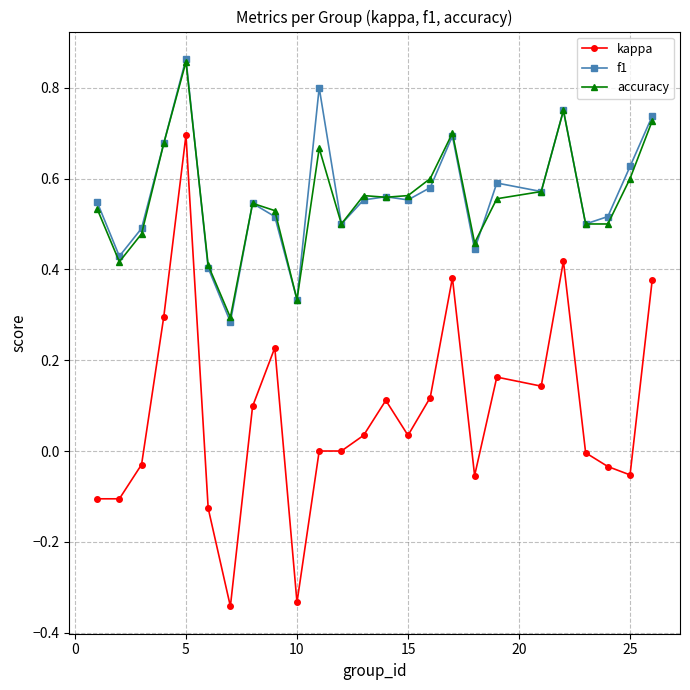

True or false: f1 has more than 2 points higher than both neighbors.

True